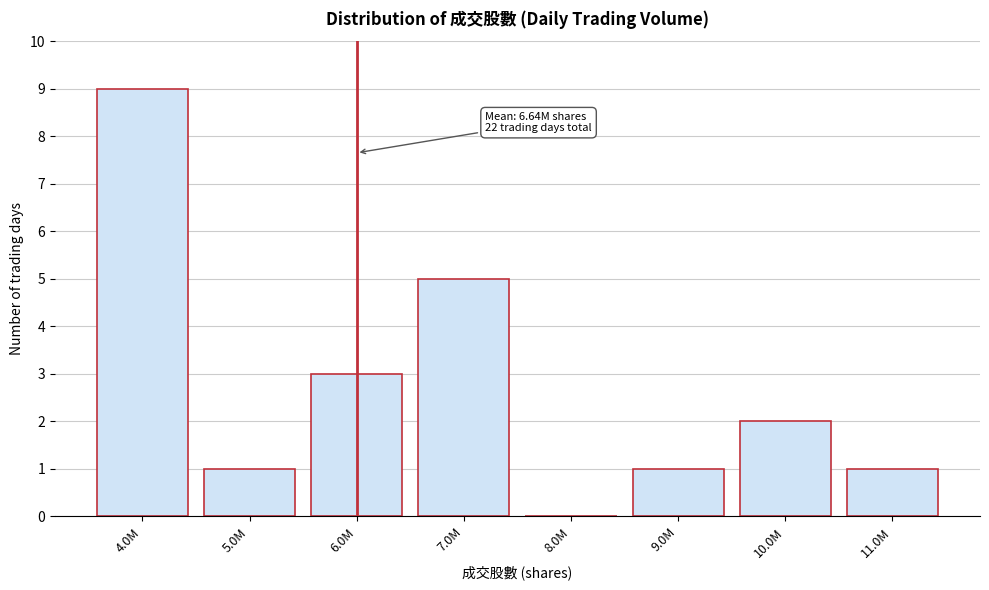

Reading right to left, transcribe all the data shown in this chart.

11.0M=1	10.0M=2	9.0M=1	8.0M=0	7.0M=5	6.0M=3	5.0M=1	4.0M=9